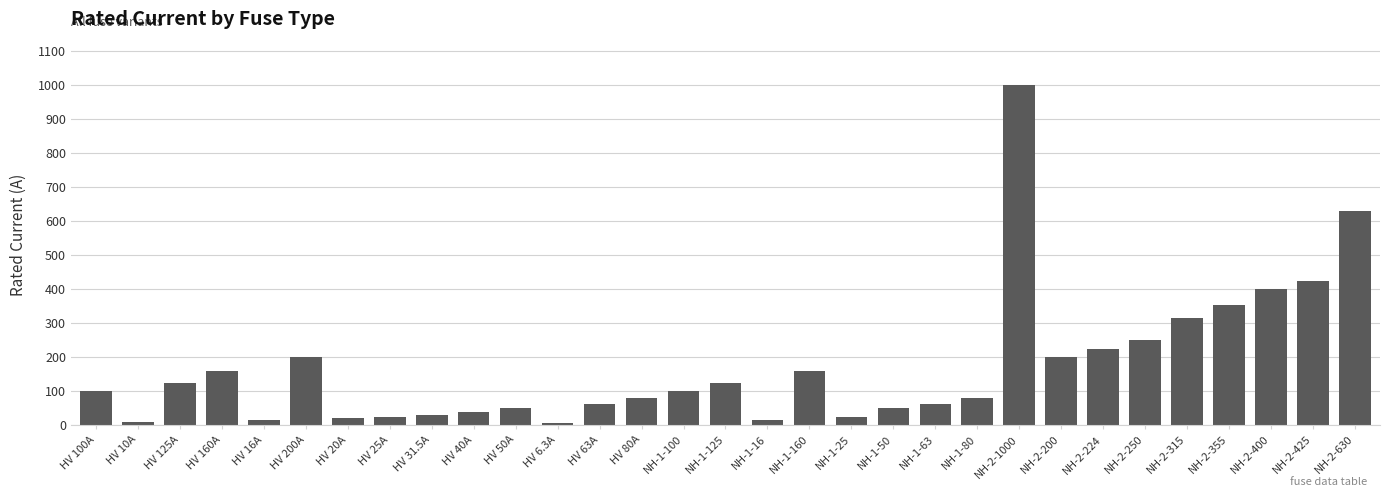

What is the change in value from NH-2-1000 to NH-2-200?

-800.0